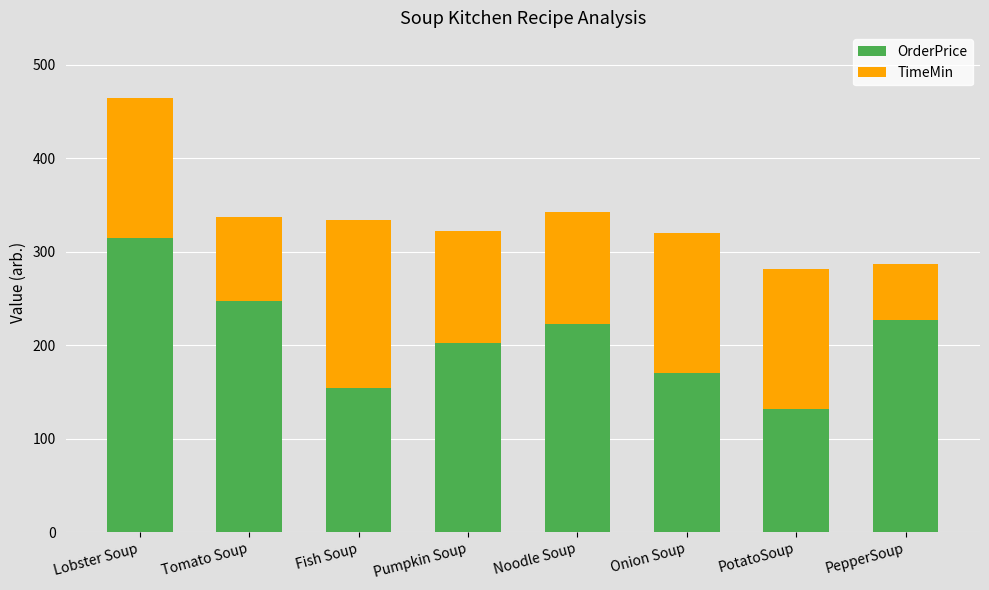

The value of OrderPrice at Fish Soup is 154. True or false?

True